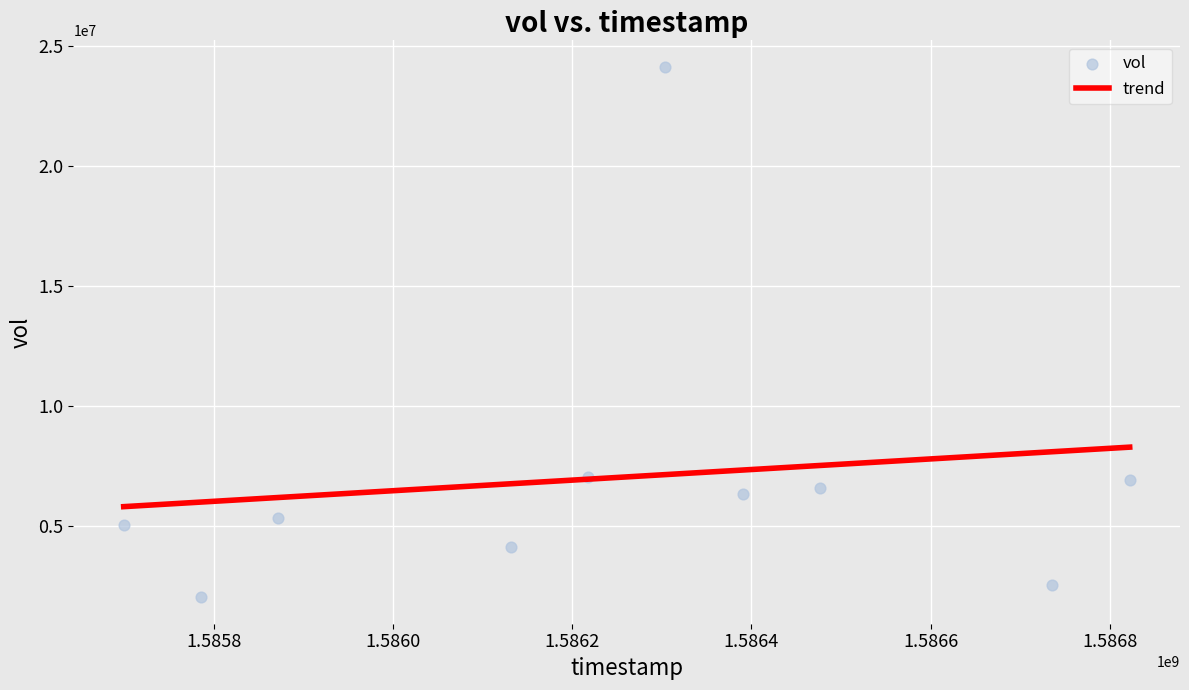

What is the average Y value?

7027890